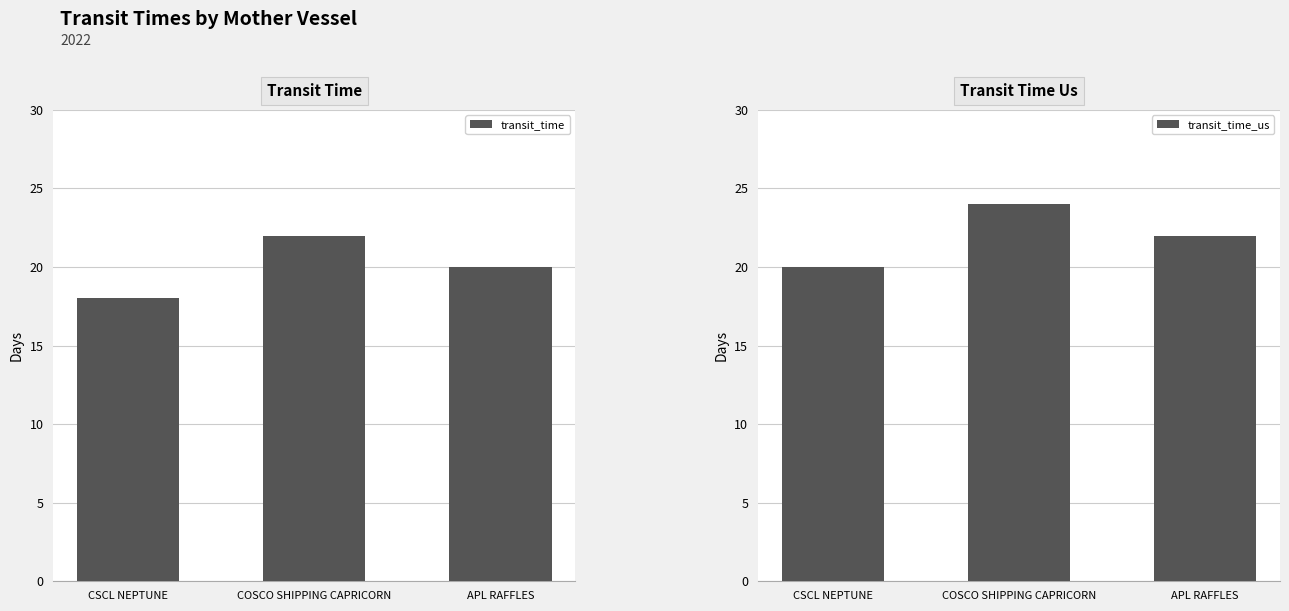

What is the greatest value displayed?

24